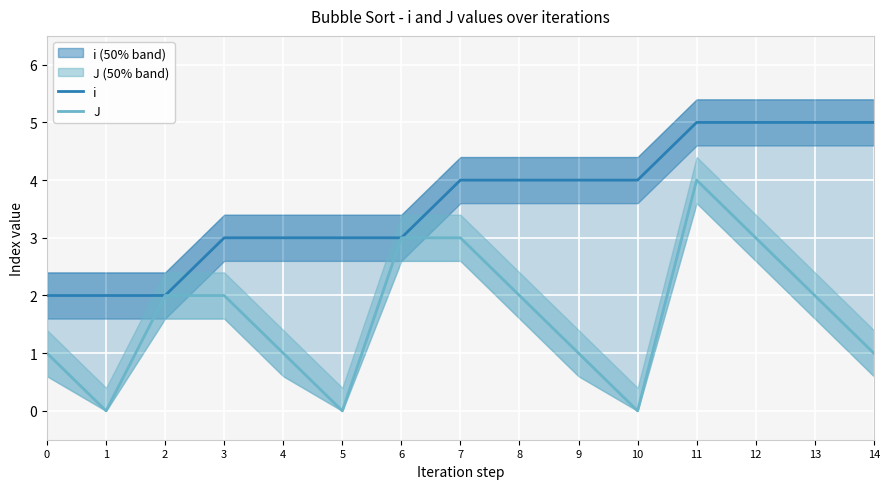

At how many categories does at least one series exceed 1?

15